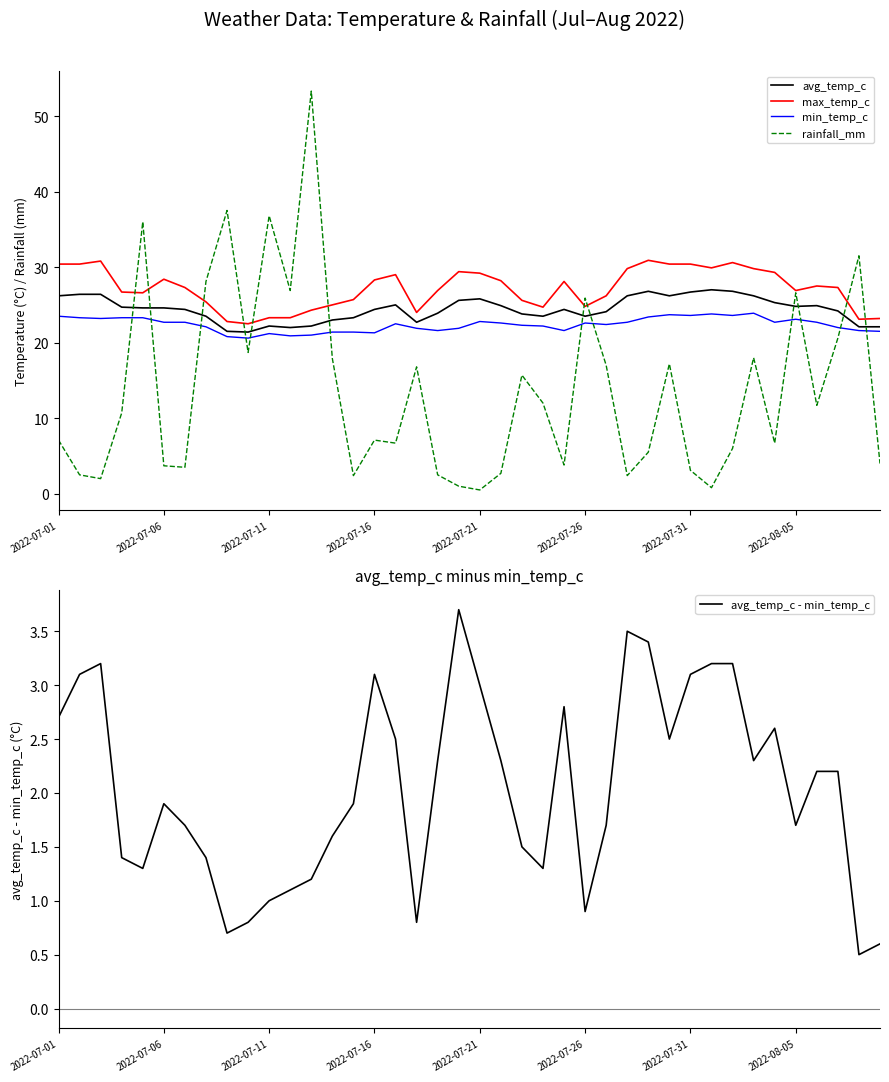

What is the difference between the highest and lowest values at 29?

27.9